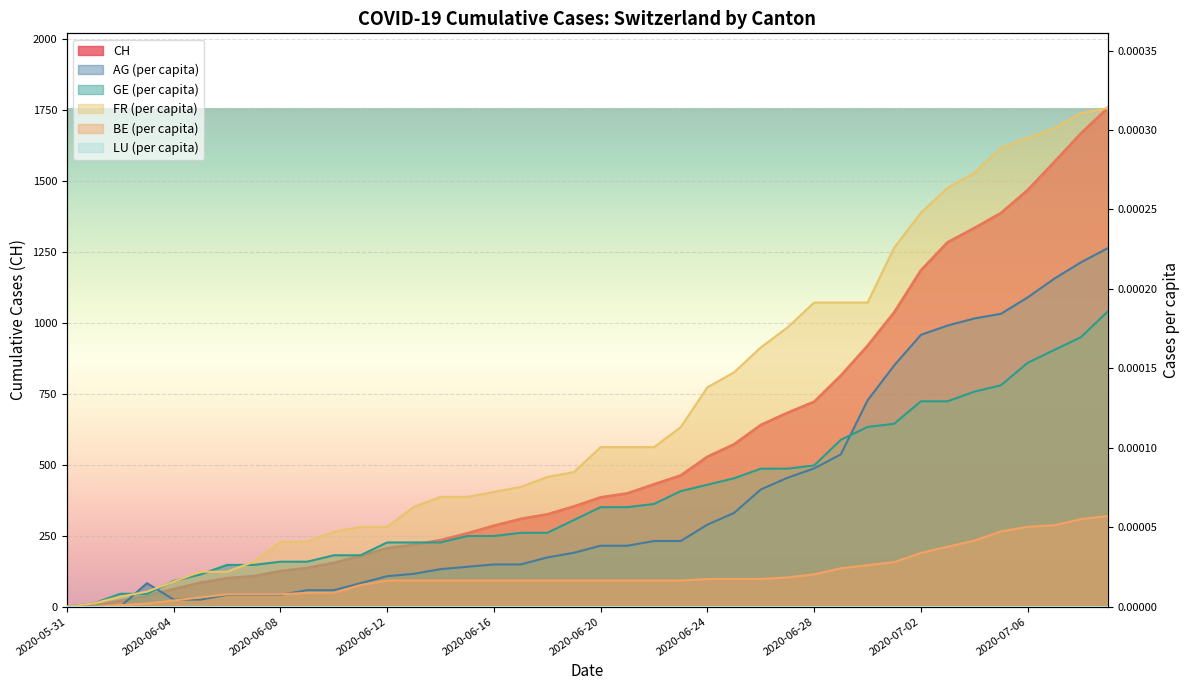

Which series has the largest total across all categories?

CH